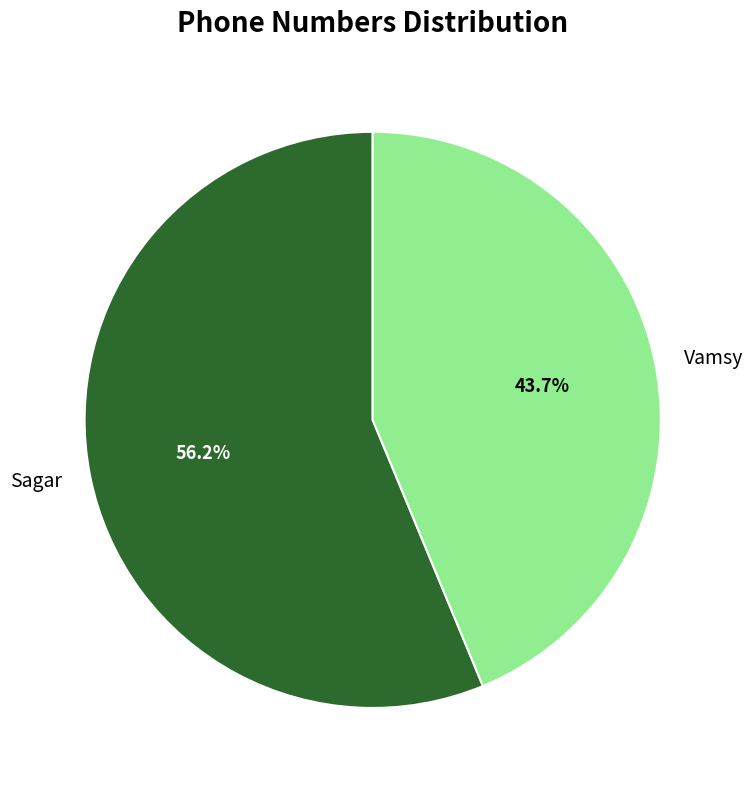

To the nearest percent, what is the average slice percentage?

50%